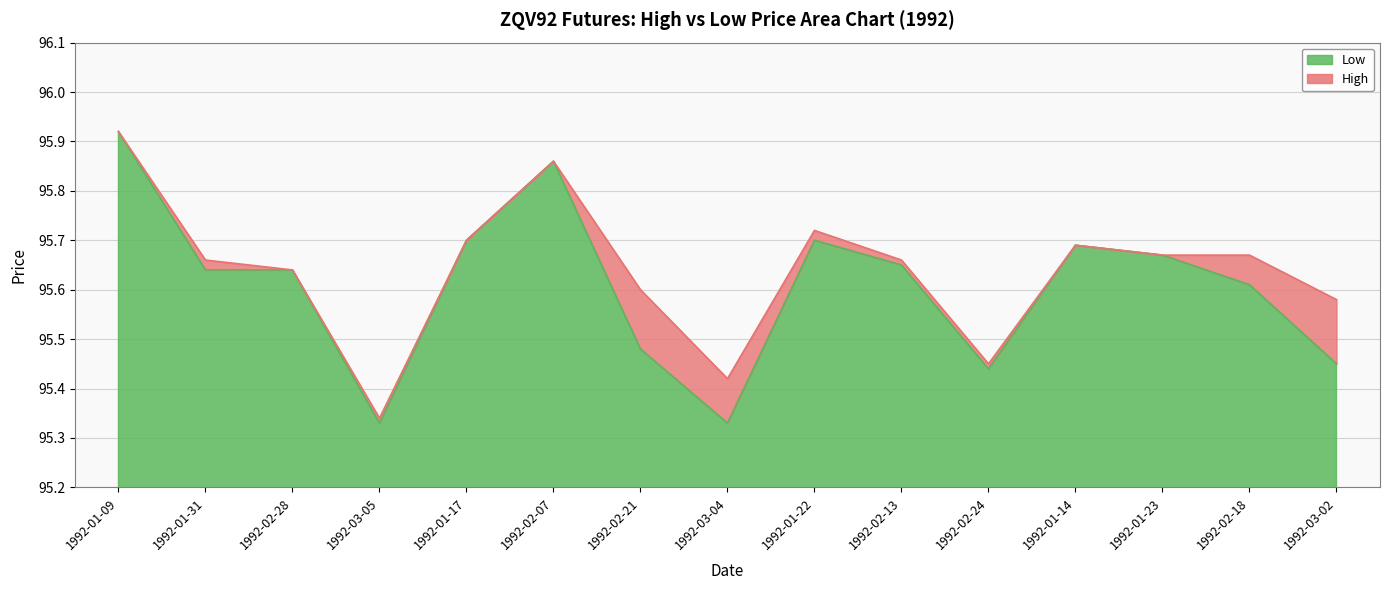

Which category has the lowest value across all series?

1992-03-05